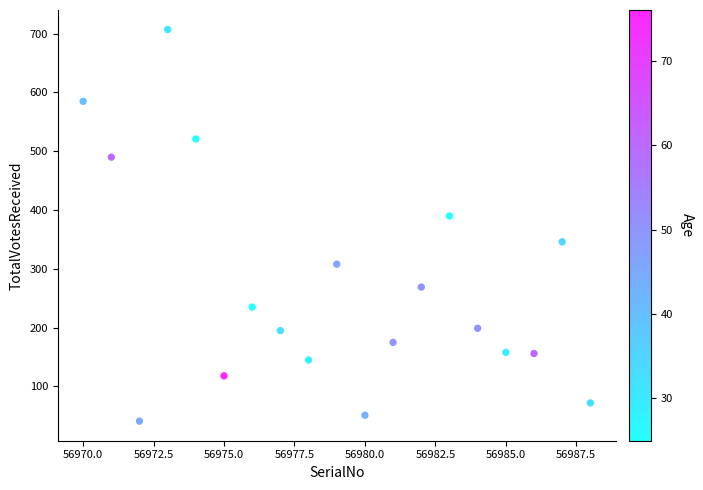

What Y value in the scatter plot is closest to 374?

390